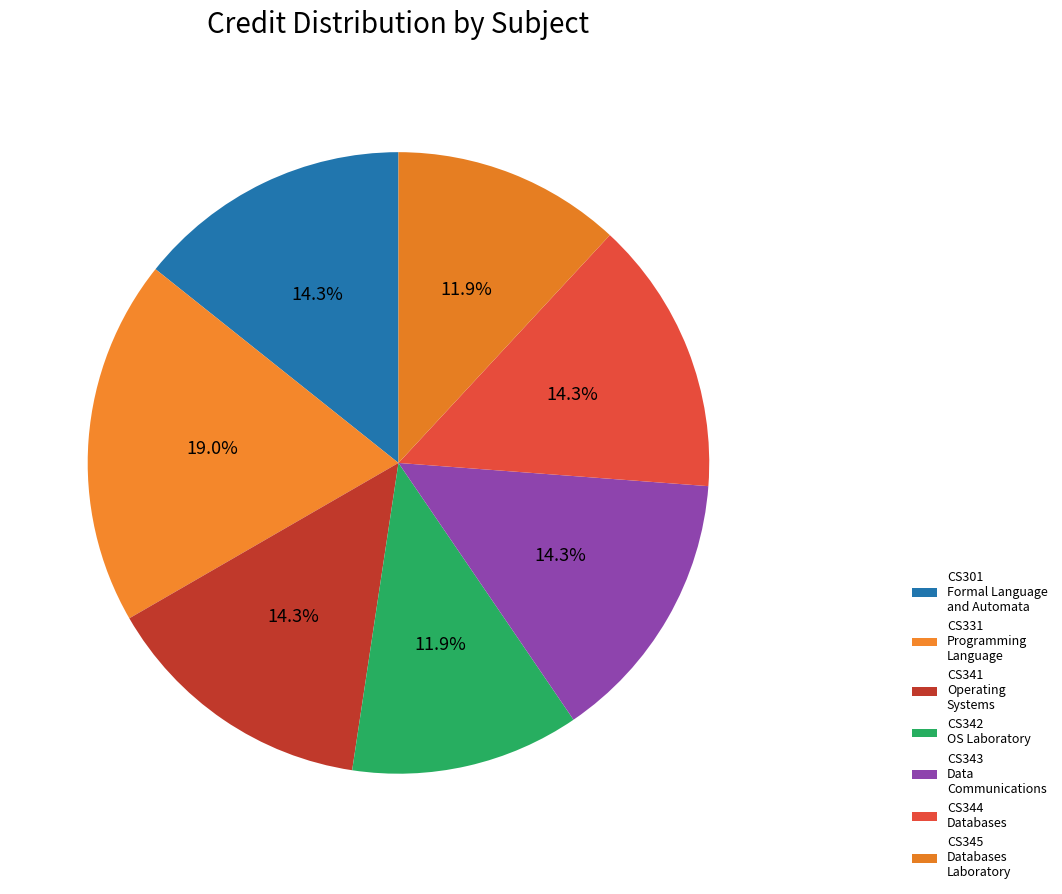

Count the number of slices in the pie.

7